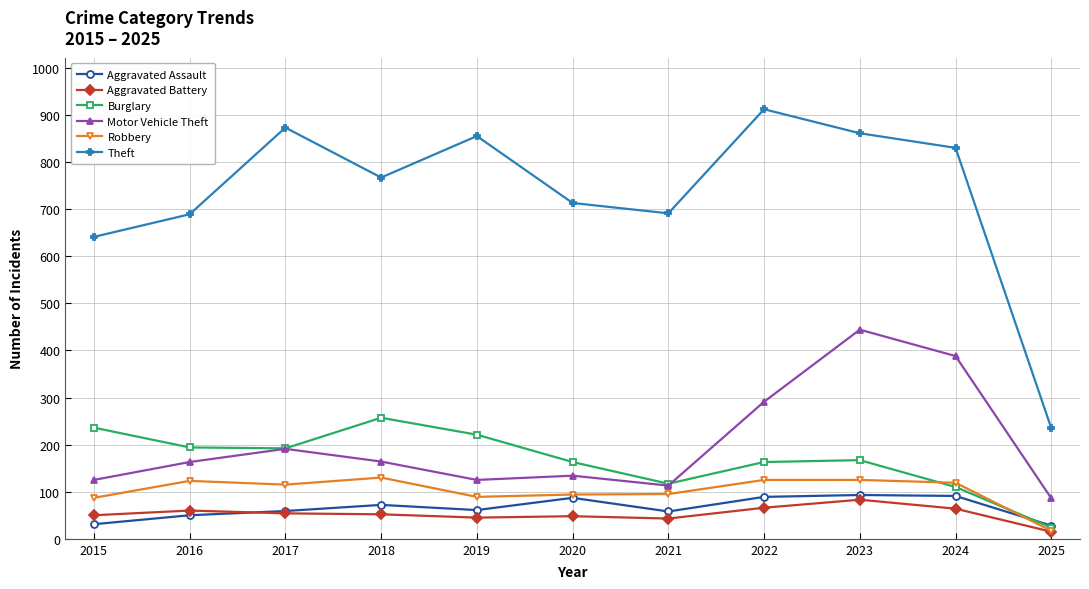

What is the sum of all Aggravated Assault values?

719